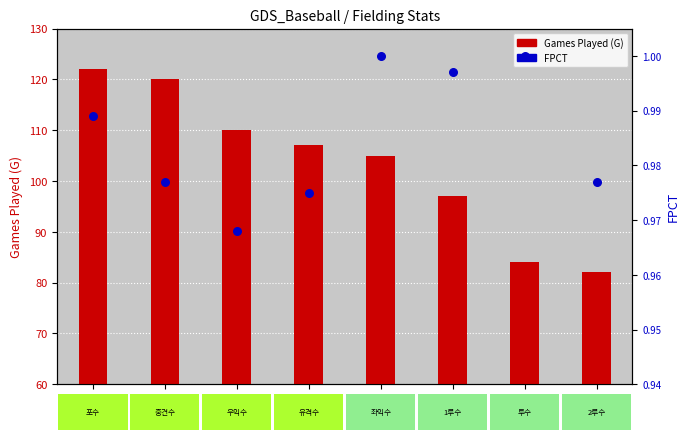

Which series contains the highest Y value?

Games (G)